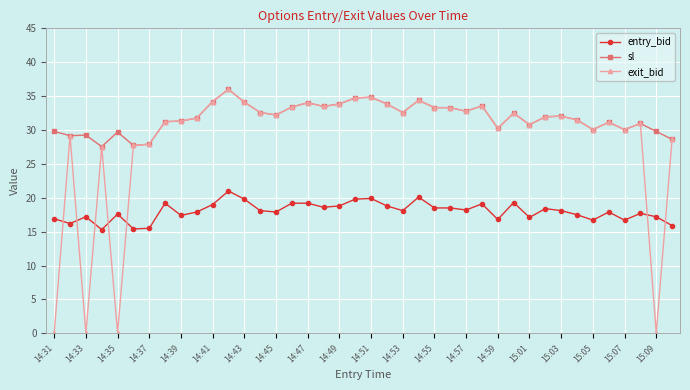

True or false: exit_bid has more than 1 interior local peaks.

True